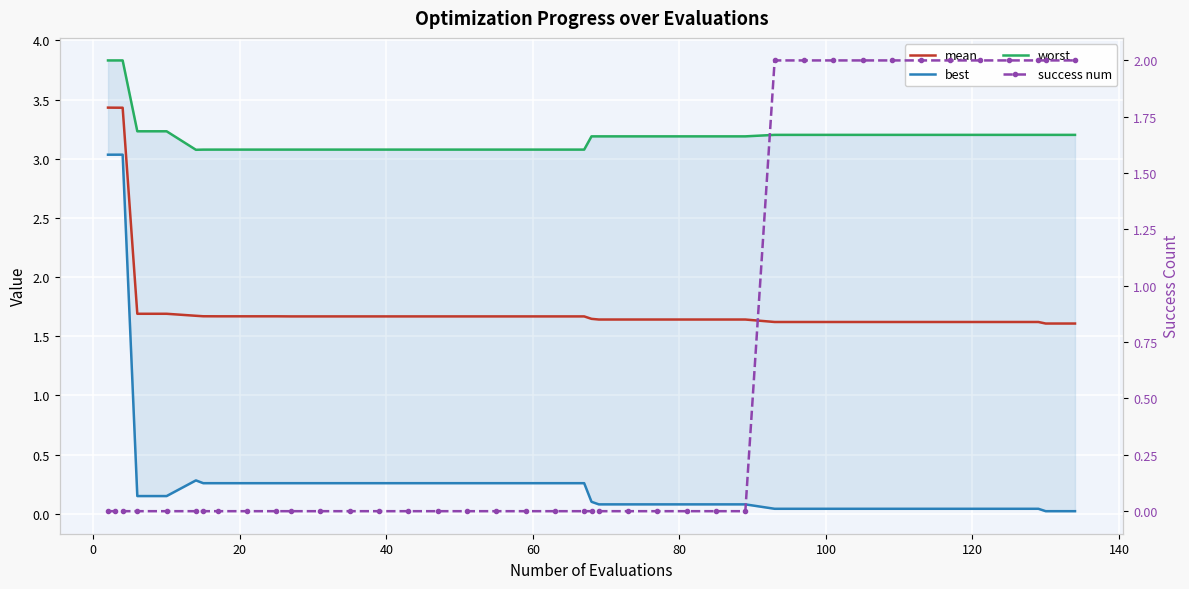

What is the difference between the maximum and second lowest values in the best series?

3.0